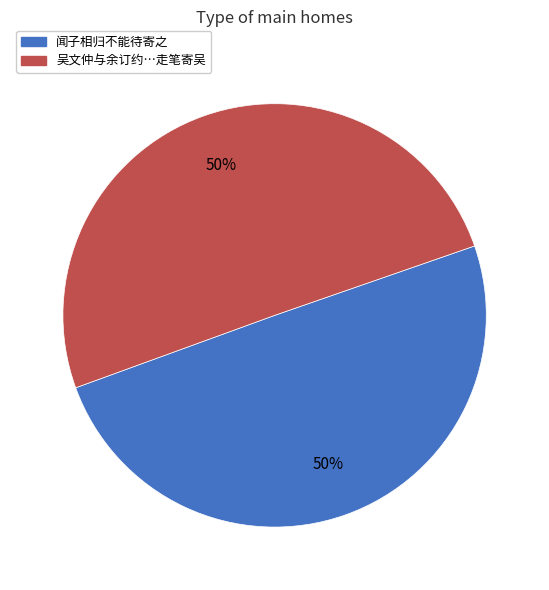

To the nearest percent, what portion does 闻子相归不能待寄之 represent?

50%